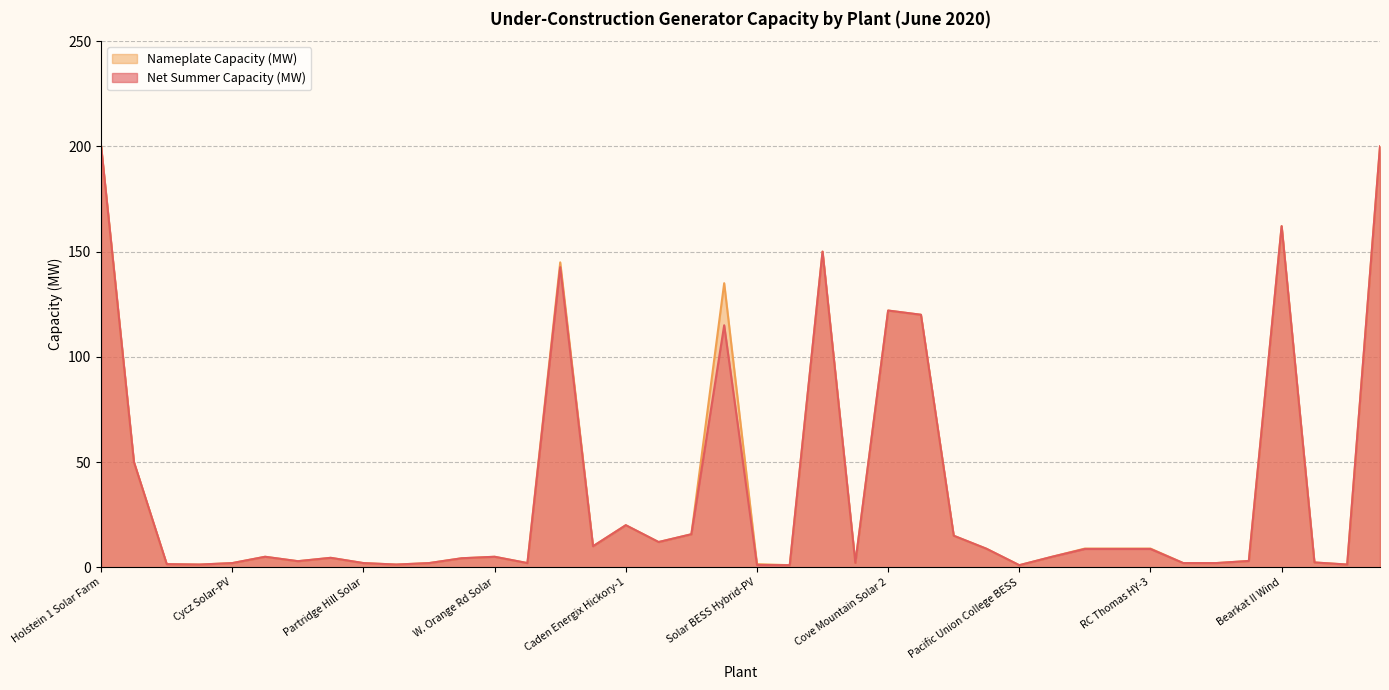

Reading left to right, extract all data points from this chart.

Net Summer Capacity (MW): Holstein 1 Solar Farm=200.0	Borden Solar Farm=50.0	Cronin Road Solar 1=1.5	Cycz Solar-BATT=1.3	Cycz Solar-PV=2.0	Finchville Solar=5.0	McDougle-BATT=2.9	McDougle-PV=4.5	Partridge Hill Solar=2.0	Partridge Solar-BATT=1.3	Partridge Solar-PV=2.0	Ryan Road Solar=4.3	W. Orange Rd Solar=5.0	AGA TAG Solar III=2.0	Palmas Wind=142.6	Alkali Solar=10.0	Caden Energix Hickory-1=20.0	Caden Energix Hickory-2=12.0	Caden Energix Pamplin=15.7	C D McIntosh Jr=115.0	Solar BESS Hybrid-PV=1.1	Solar BESS Hybrid-BATT=1.0	CED Crane Solar=150.0	H Power=2.1	Cove Mountain Solar 2=122.0	Wagyu=120.0	Myrtle Solar=15.0	Asheville-Rock Hill Battery=8.8	Pacific Union College BESS=1.0	ESA Hamlet NC=5.0	RC Thomas HY-1=8.7	RC Thomas HY-2=8.7	RC Thomas HY-3=8.7	Dickinson Solar=2.0	Sydney Solar=2.0	Vale Solar Center=3.0	Bearkat II Wind=162.1	DGS Wasco=2.3	Reed Road Solar=1.3	Twiggs Solar=200.0
Nameplate Capacity (MW): Holstein 1 Solar Farm=200.0	Borden Solar Farm=50.0	Cronin Road Solar 1=1.5	Cycz Solar-BATT=1.3	Cycz Solar-PV=2.0	Finchville Solar=5.0	McDougle-BATT=2.9	McDougle-PV=4.5	Partridge Hill Solar=2.0	Partridge Solar-BATT=1.3	Partridge Solar-PV=2.0	Ryan Road Solar=4.3	W. Orange Rd Solar=5.0	AGA TAG Solar III=2.0	Palmas Wind=144.9	Alkali Solar=10.0	Caden Energix Hickory-1=20.0	Caden Energix Hickory-2=12.0	Caden Energix Pamplin=15.7	C D McIntosh Jr=135.0	Solar BESS Hybrid-PV=1.5	Solar BESS Hybrid-BATT=1.0	CED Crane Solar=150.0	H Power=2.1	Cove Mountain Solar 2=122.0	Wagyu=120.0	Myrtle Solar=15.0	Asheville-Rock Hill Battery=8.8	Pacific Union College BESS=1.0	ESA Hamlet NC=5.0	RC Thomas HY-1=8.9	RC Thomas HY-2=8.9	RC Thomas HY-3=8.9	Dickinson Solar=2.0	Sydney Solar=2.0	Vale Solar Center=3.0	Bearkat II Wind=162.1	DGS Wasco=2.3	Reed Road Solar=1.3	Twiggs Solar=200.0